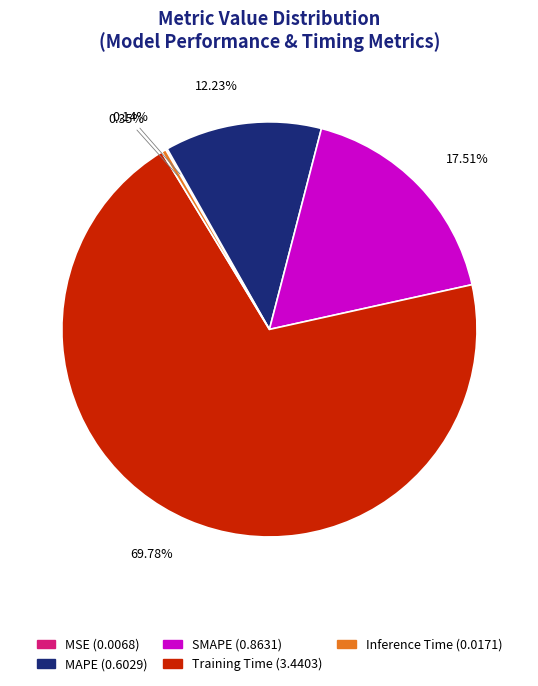

Does MAPE account for over 50% of the chart?

No